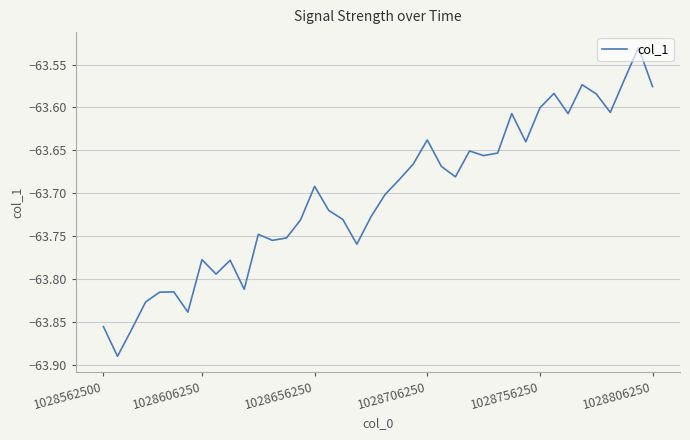

What is the difference between the maximum and minimum values?

0.4